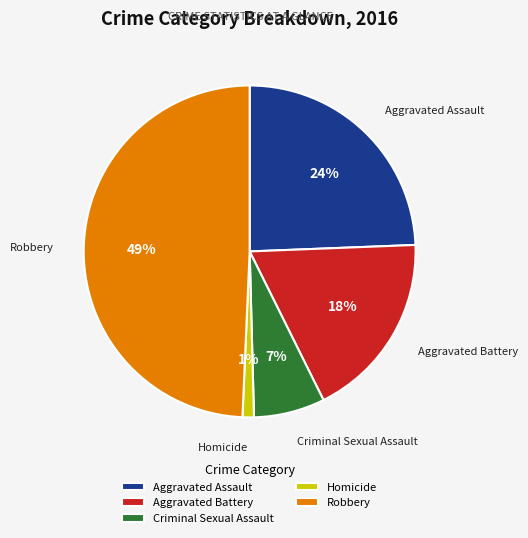

Approximately how many times larger is the value at Aggravated Assault compared to Robbery?

0.5